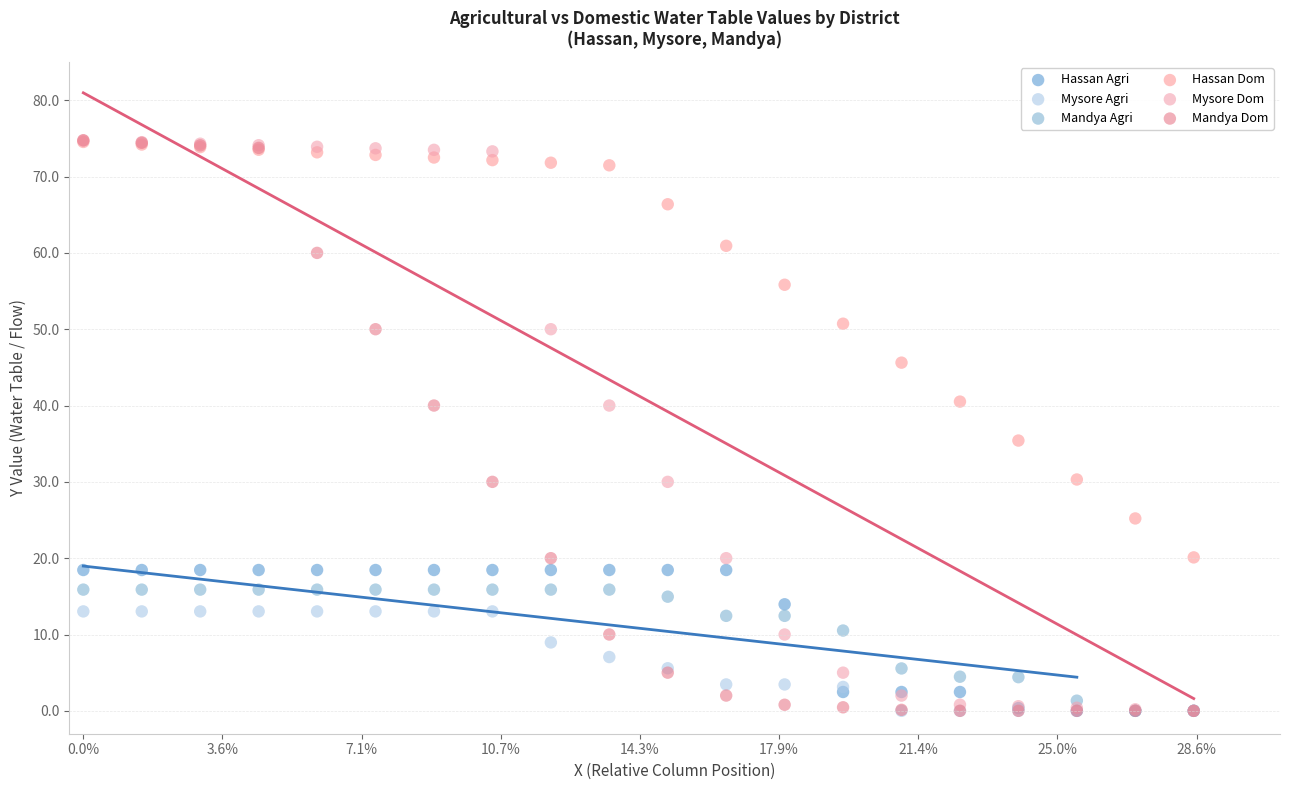

What are all the series names shown in the legend?

Hassan Agri, Mysore Agri, Mandya Agri, Hassan Dom, Mysore Dom, Mandya Dom